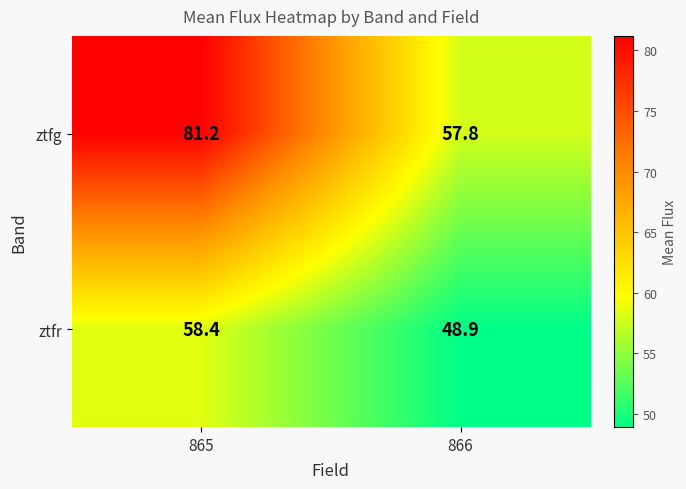

List the labels in order of ztfr value, largest first.

865, 866